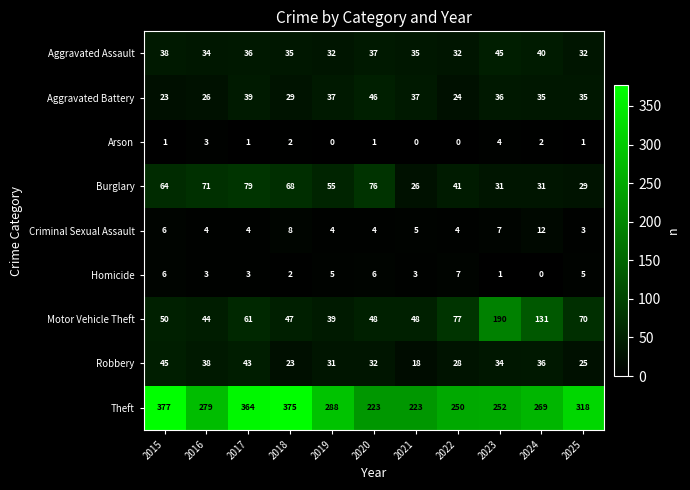

What is the difference between the maximum and minimum values in the Homicide series?

7